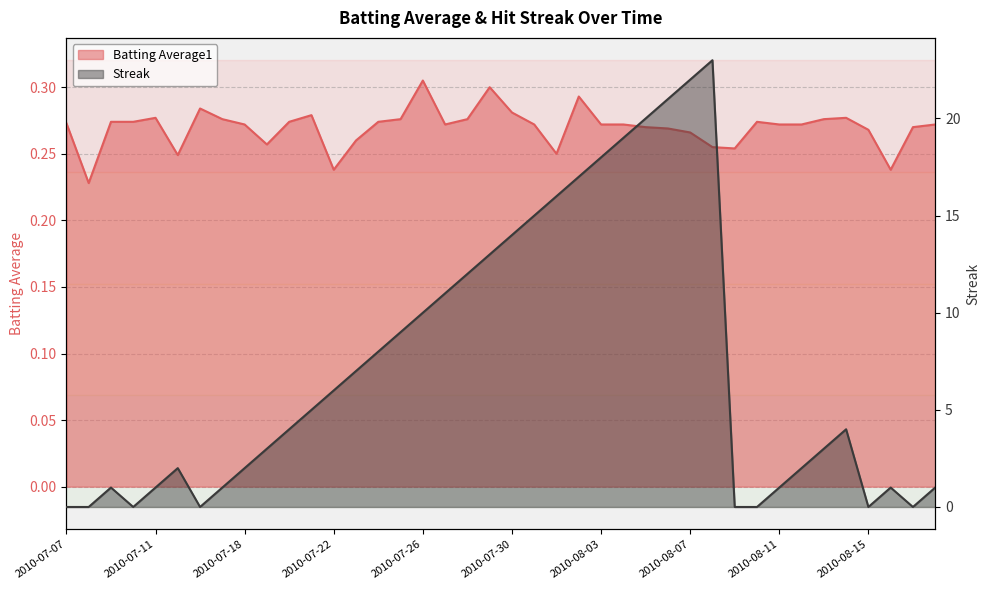

Which category has the highest value in the Streak series?

2010-08-08